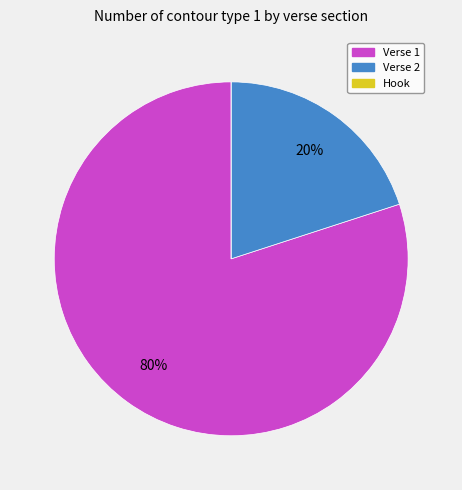

To the nearest percent, what is the difference between the largest and smallest slice percentages?

80%